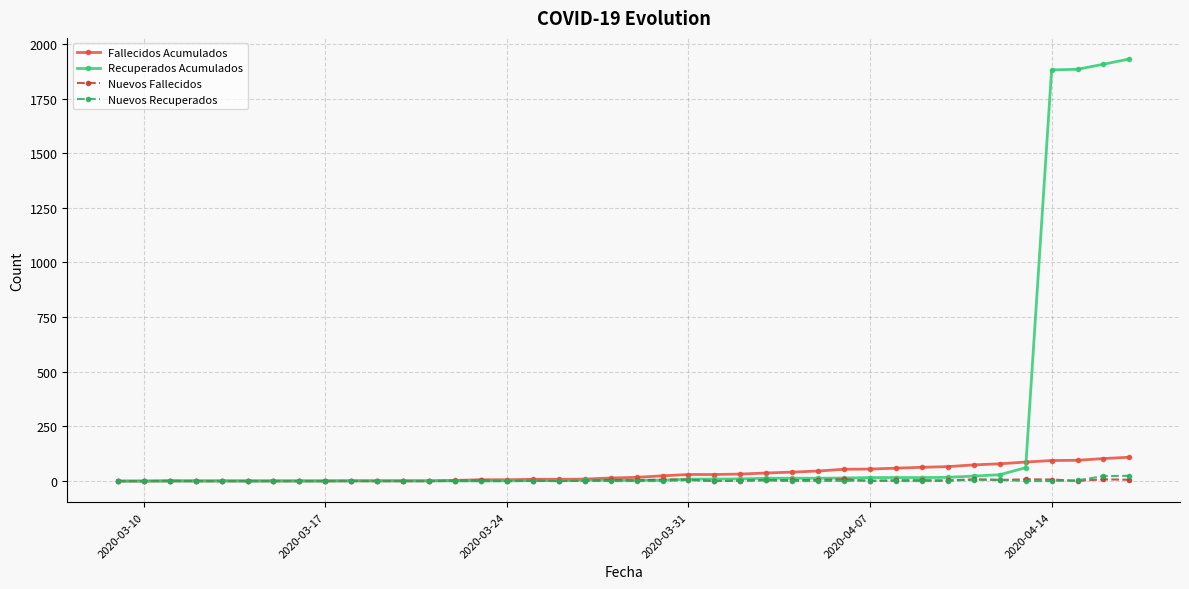

What is the highest value of the Recuperados Acumulados series?

1931